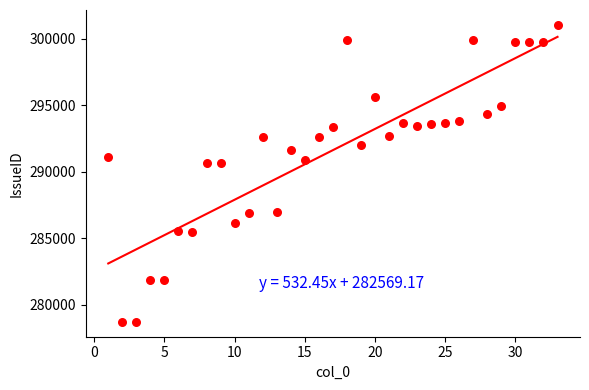

What is the range of Y values (max minus min)?

22332